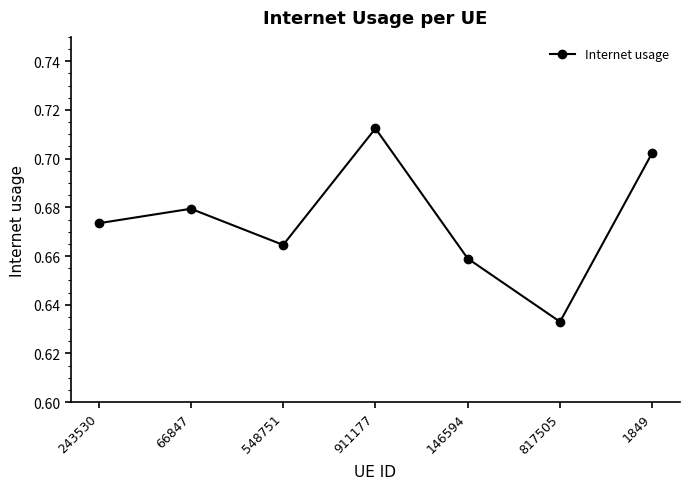

What position from the left is 911177?

4